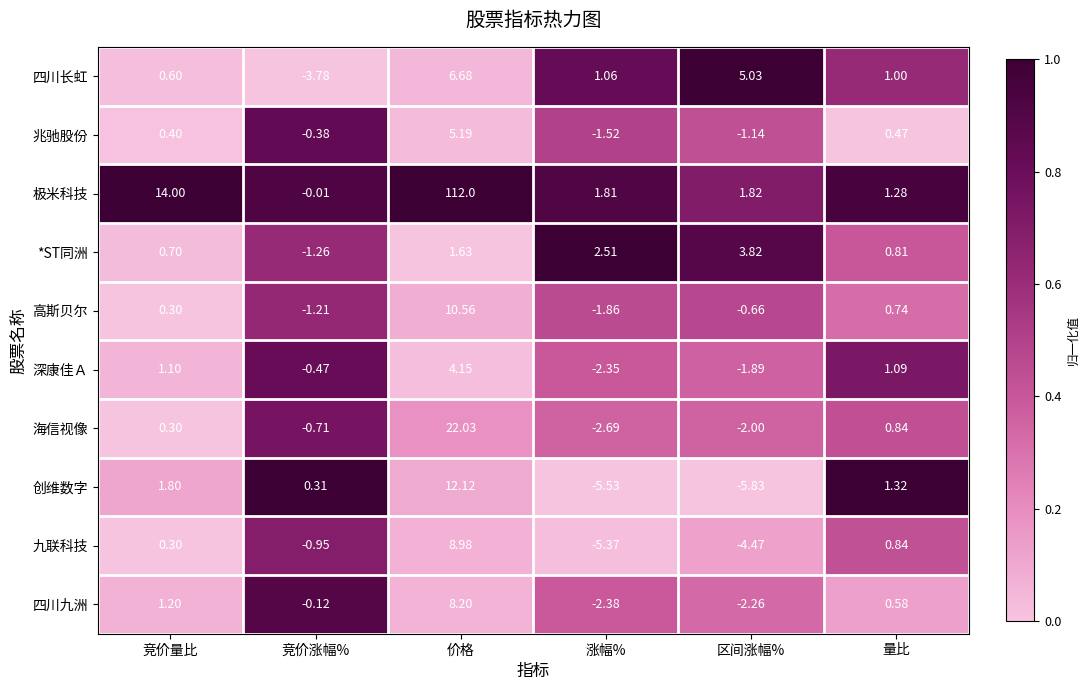

Which category has the lowest value in the 九联科技 series?

涨幅%